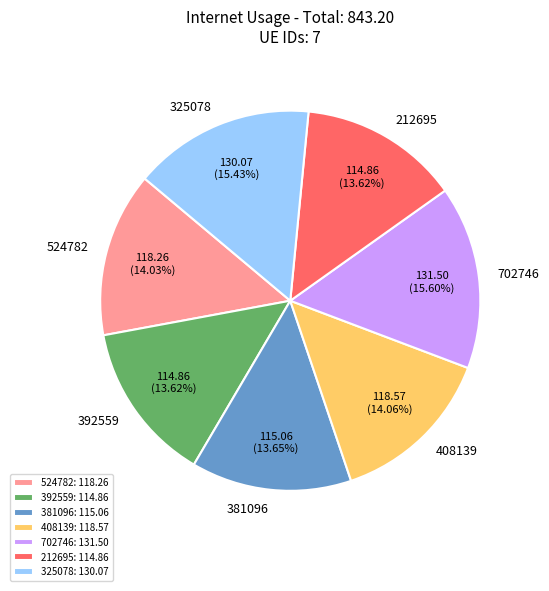

Is 325078: 130.07 the majority of the pie?

No